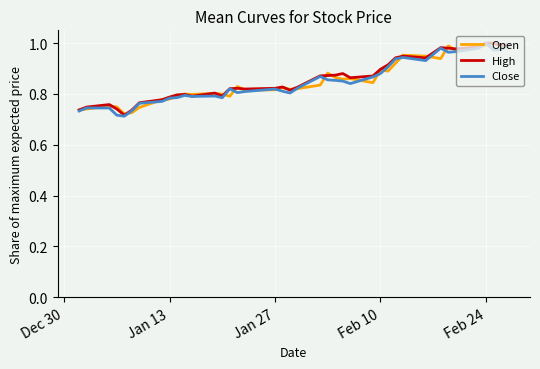

True or false: Close has a value of 1.3 at Jan 27.

False